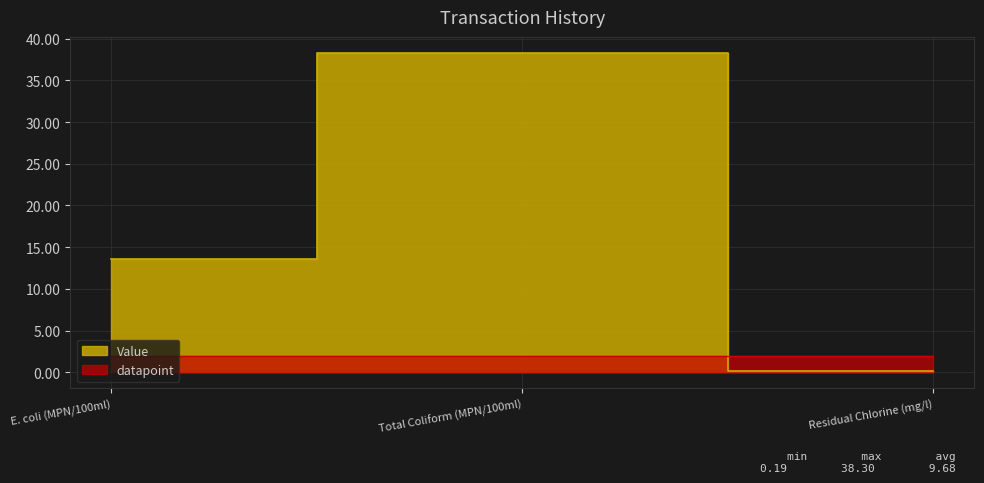

What is the difference between the values at E. coli (MPN/100ml) and Total Coliform (MPN/100ml)?

24.7